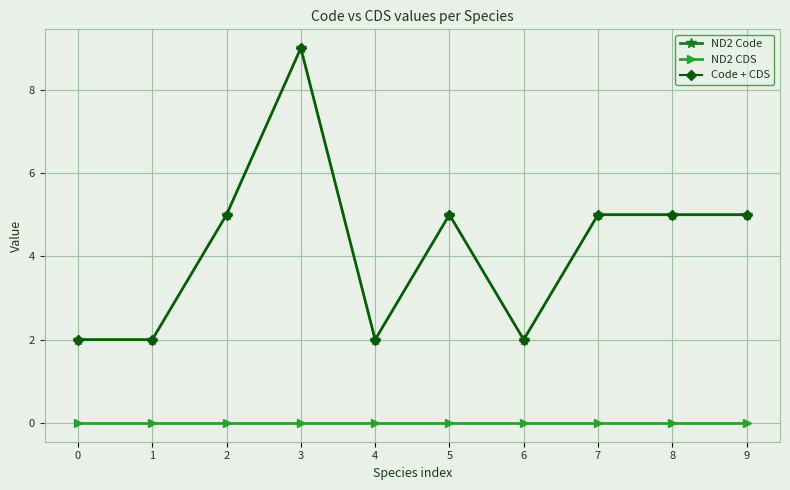

What is the value of the ND2 Code point at the 9th from the left?

5